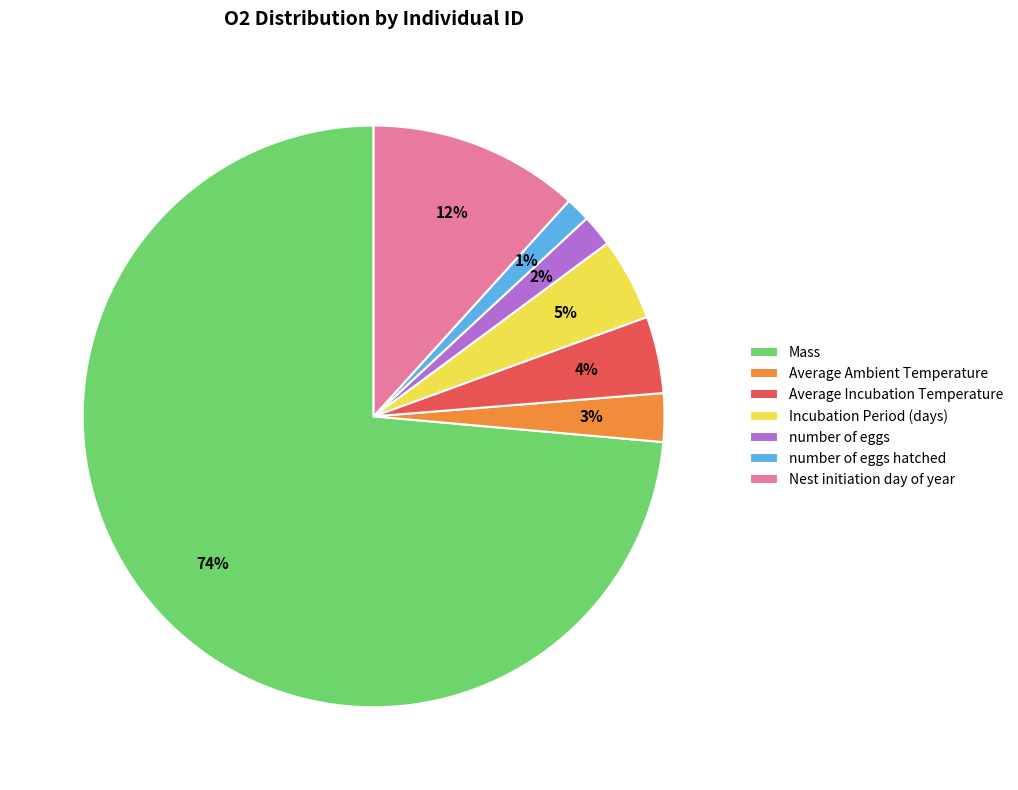

How many segments does this pie chart have?

7